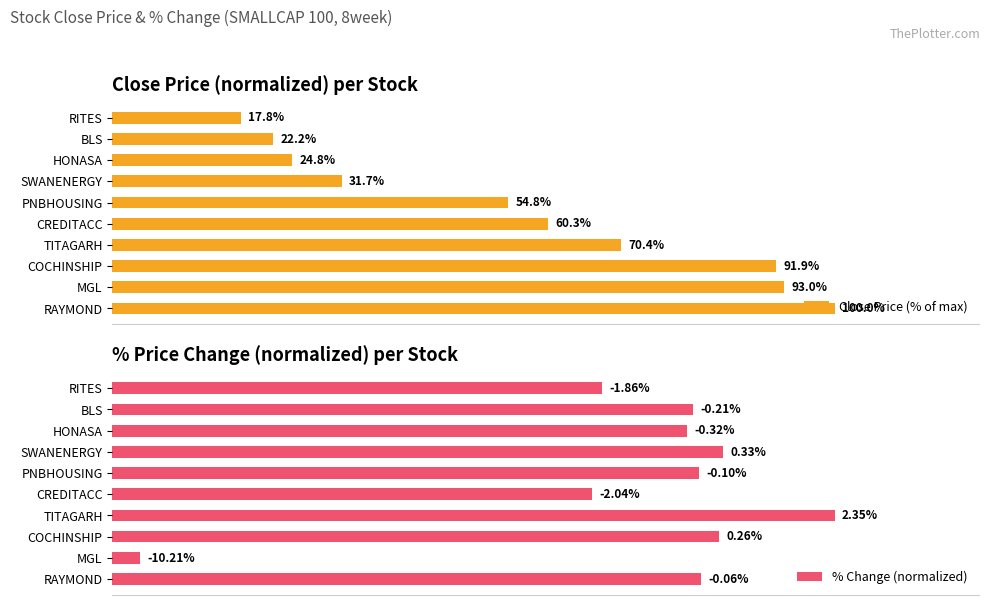

At which label does Close Price (% of max) reach its peak?

RAYMOND